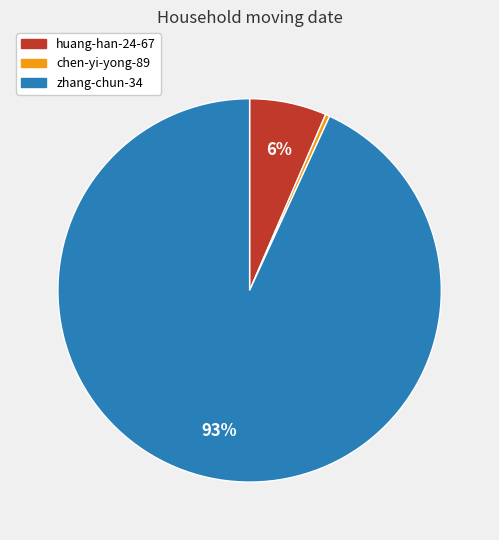

The huang-han-24-67 slice represents 1% of the pie. True or false?

False